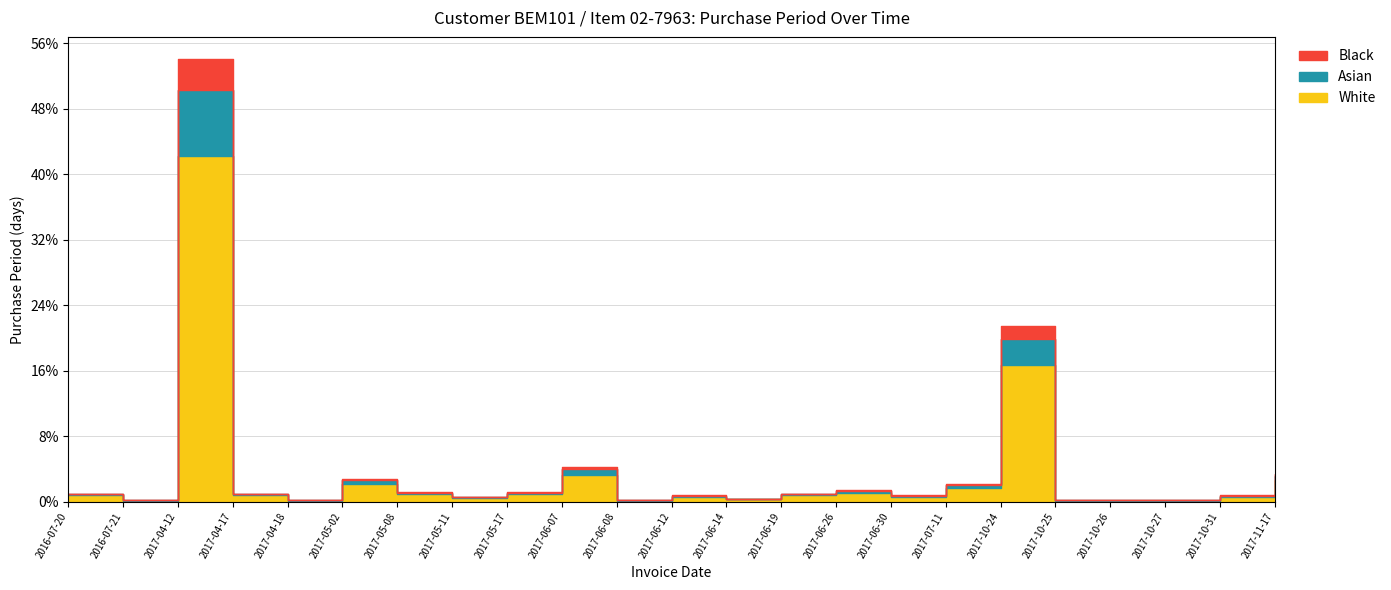

The value at 2017-10-27 is 2. True or false?

False